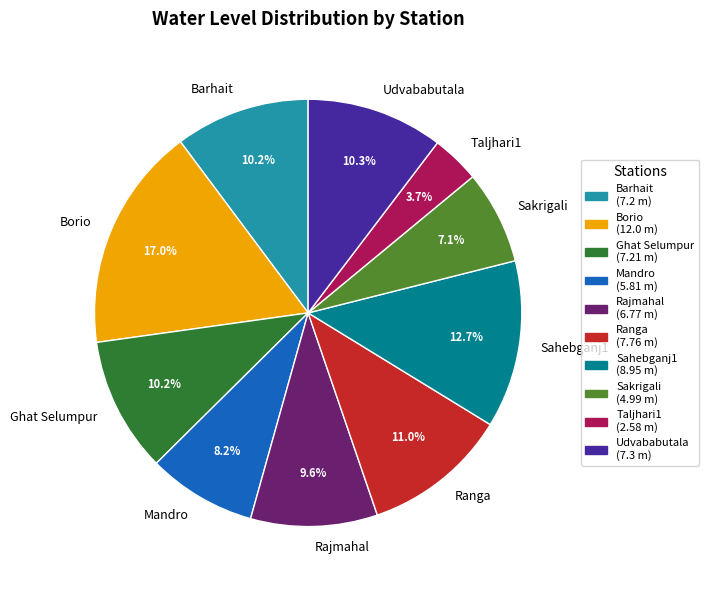

To the nearest percent, what portion does Rajmahal represent?

10%